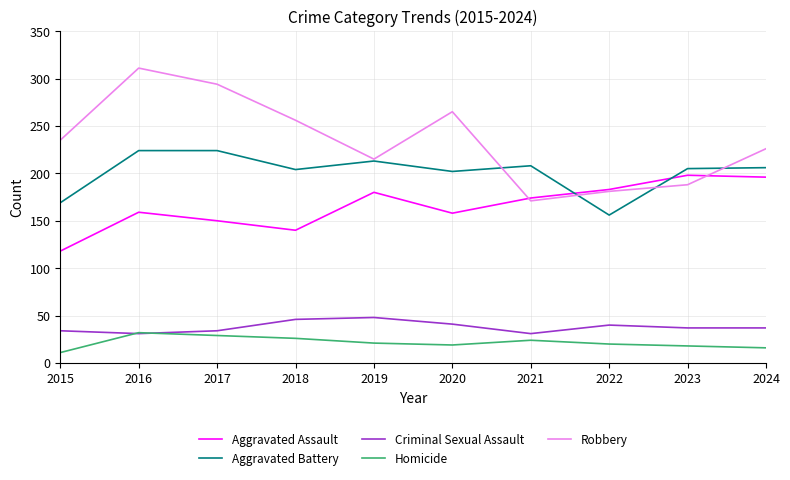

Which series changed the most between 2021 and 2022?

Aggravated Battery